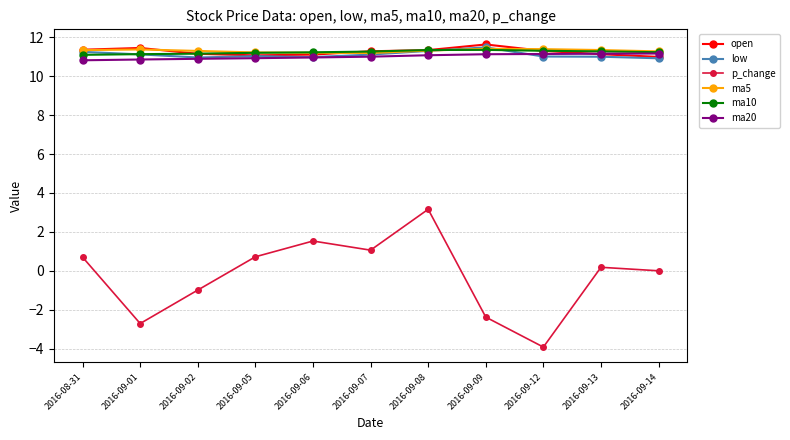

What is the label of the 11th point from the right?

2016-08-31